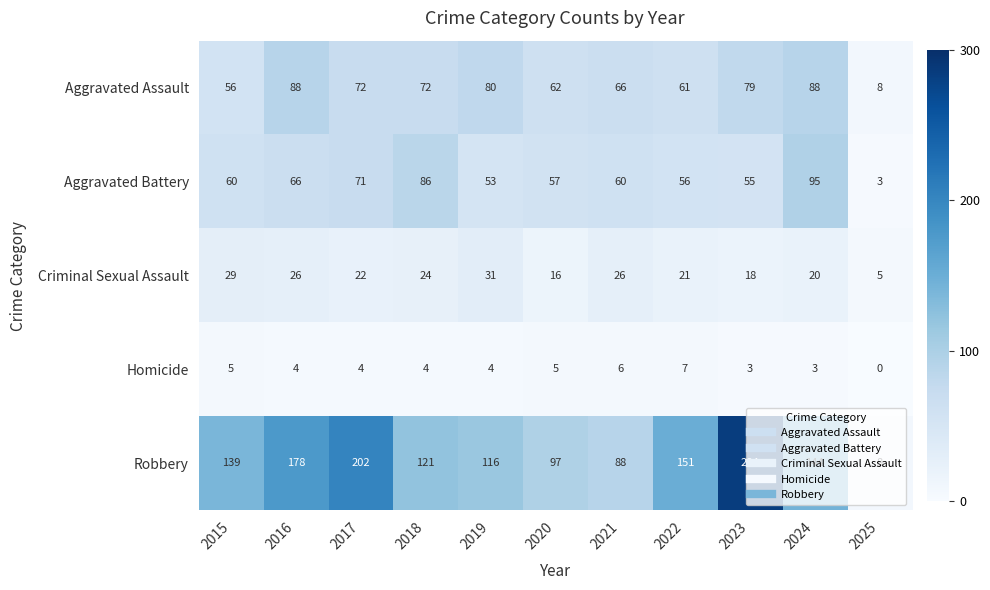

The value of Aggravated Assault at 2024 is 88. True or false?

True